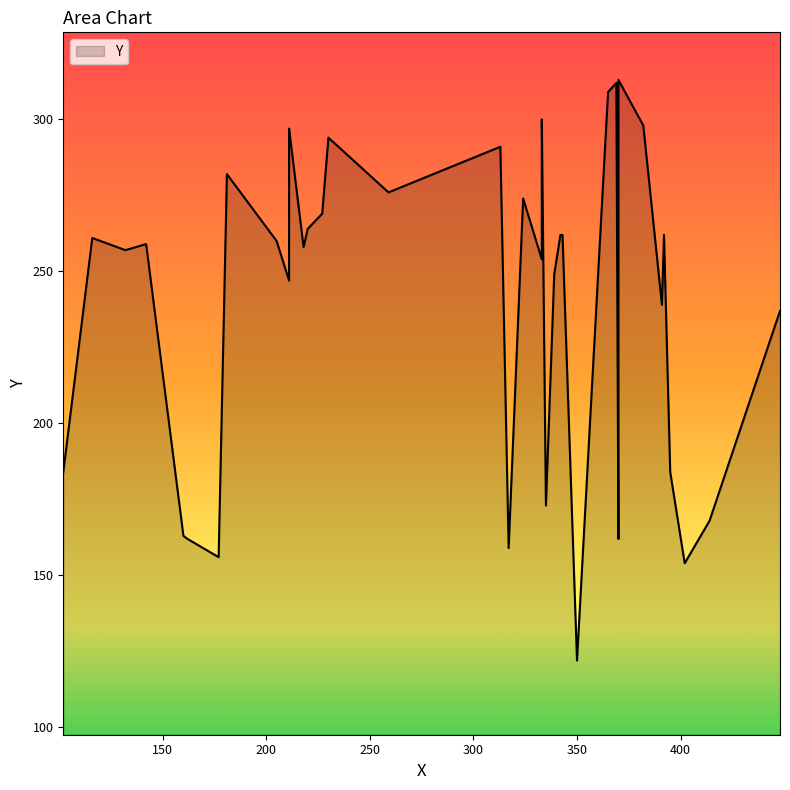

What is the difference between the maximum and minimum values?

191